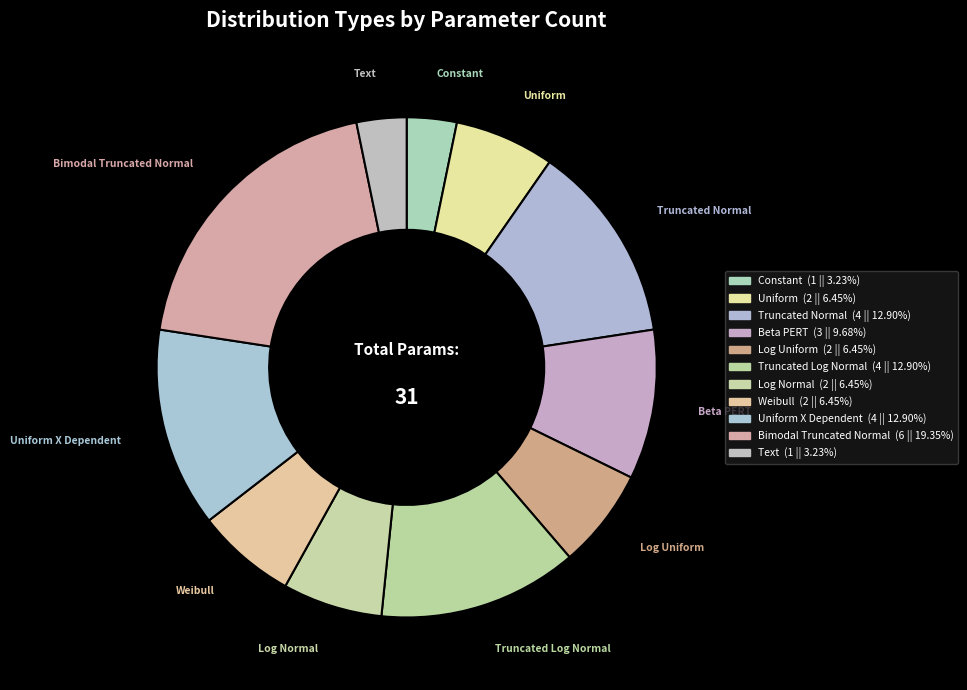

Count the number of slices in the pie.

11